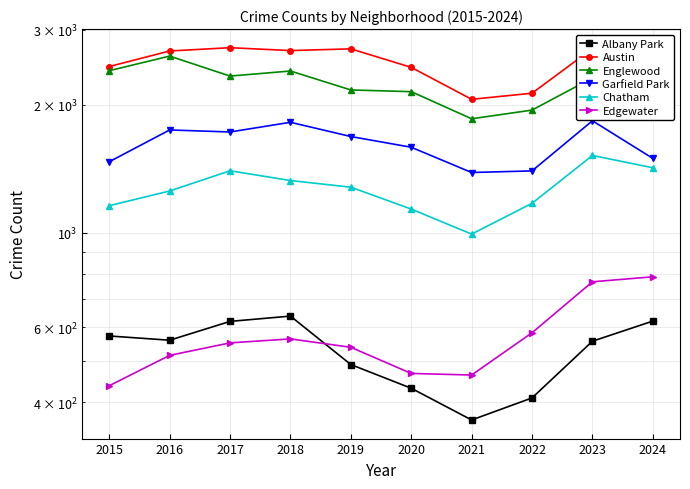

What is the difference between the second highest and second lowest values in the Chatham series?

285